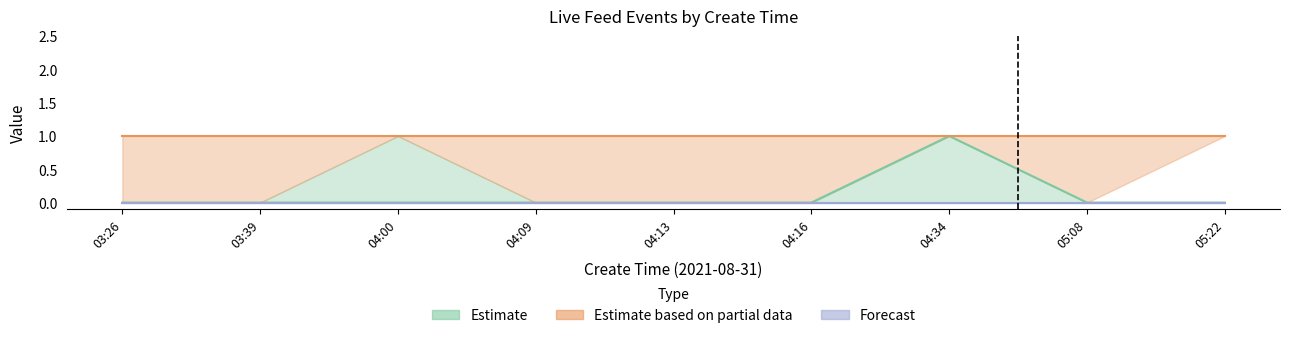

True or false: check_status has more than 1 points higher than both neighbors.

False